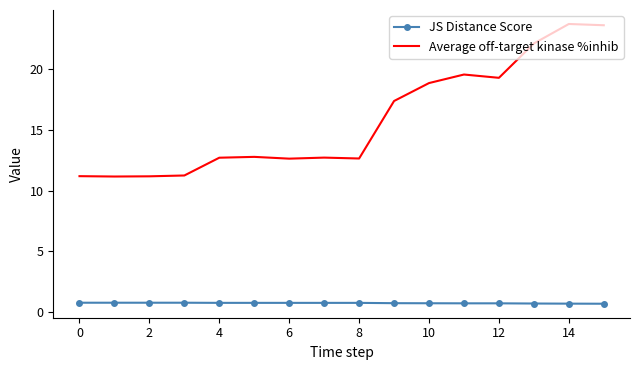

Rank the series by their average value, from highest to lowest.

Average off-target kinase %inhib, JS Distance Score